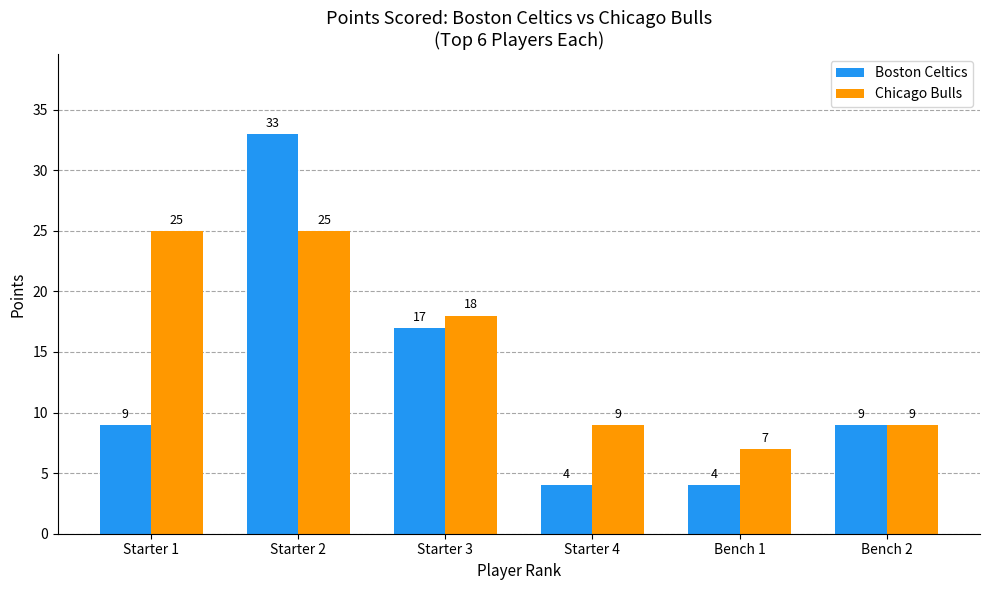

What is the value of the Boston Celtics bar at the 2nd from the left?

33